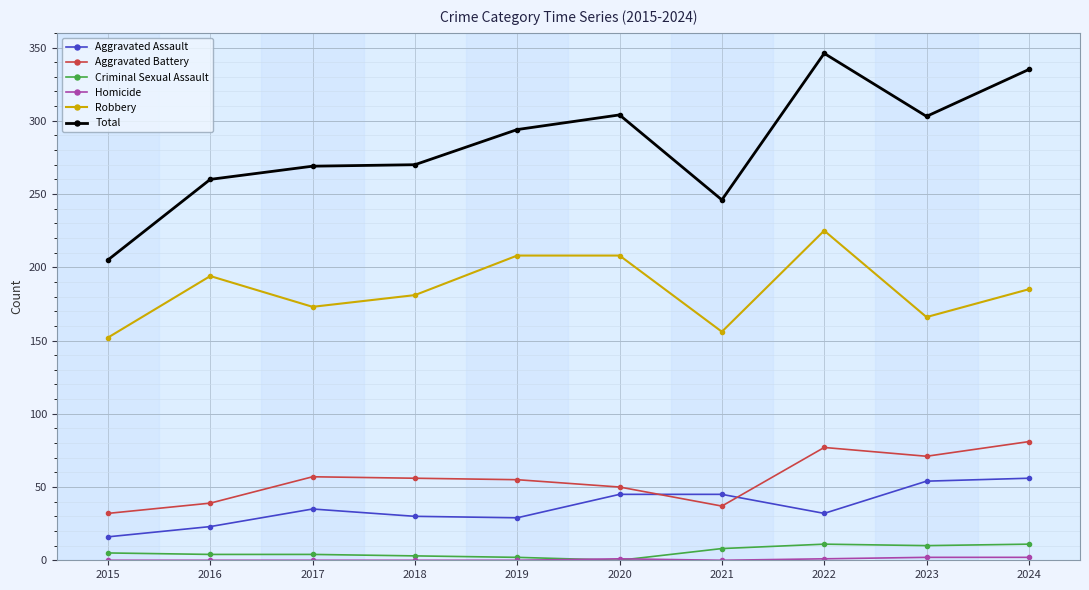

True or false: Aggravated Assault has a value of 10 at 2018.

False